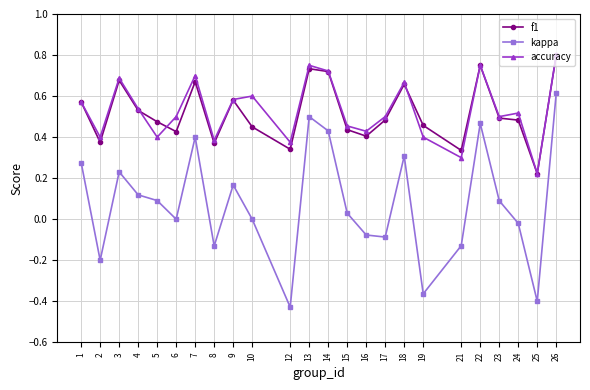

Where is the first local maximum for accuracy?

3